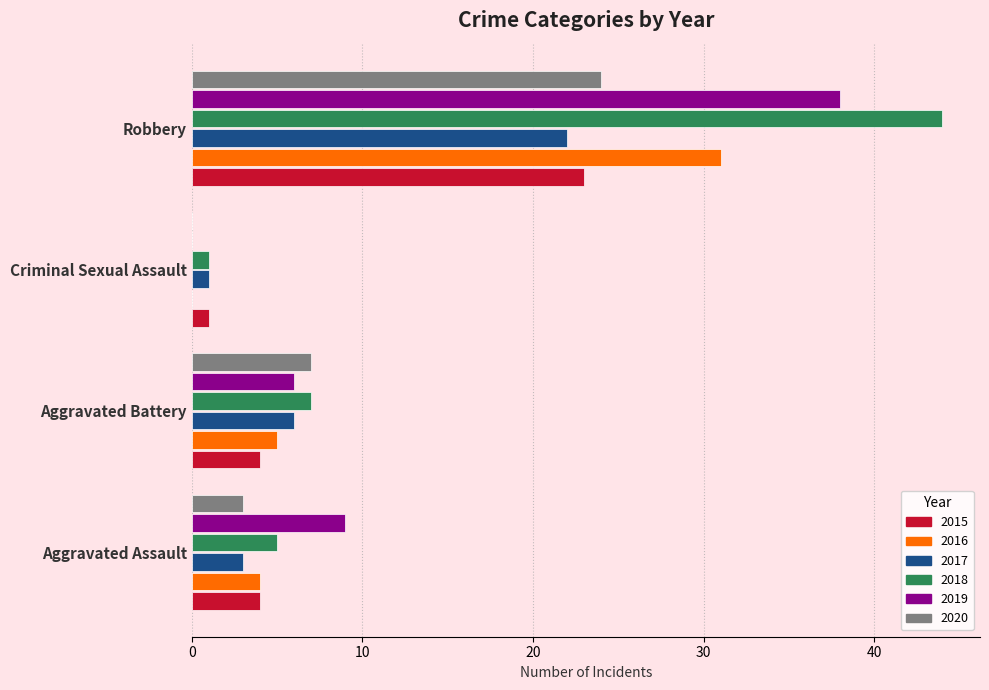

Which series changed the most between Aggravated Assault and Criminal Sexual Assault?

2019